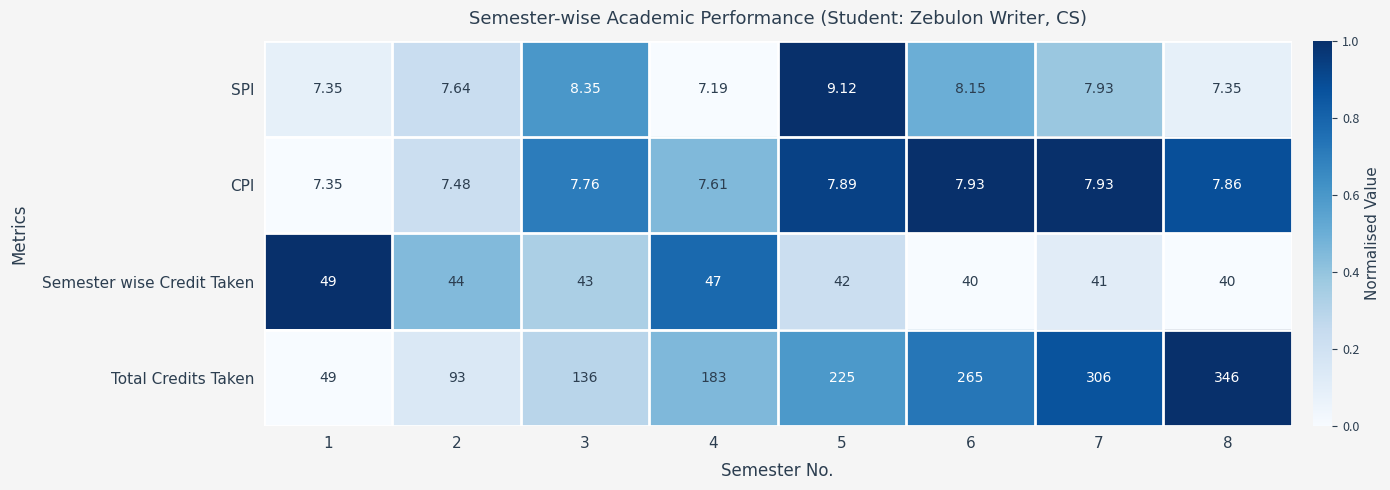

Which series has the largest range (max minus min)?

Total Credits Taken